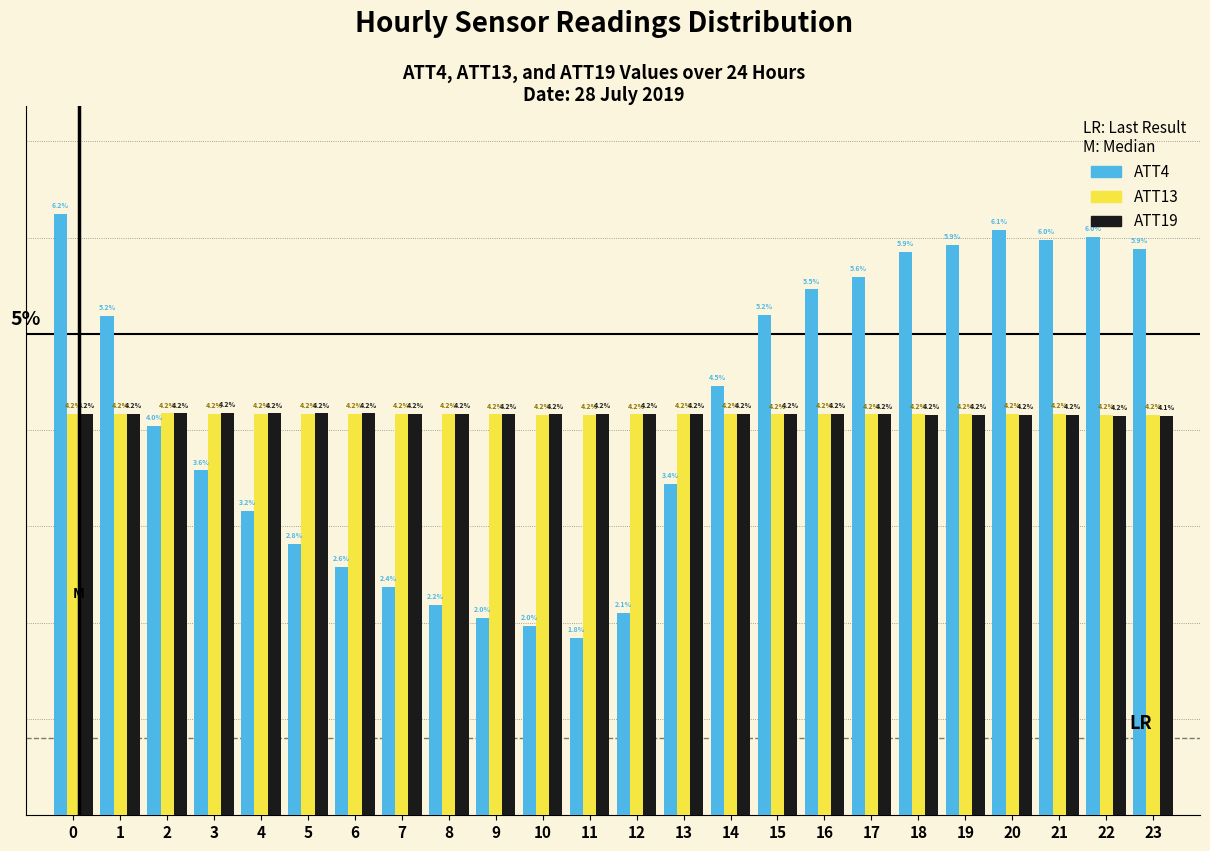

Between 7 and 15, which series saw the biggest shift?

ATT4